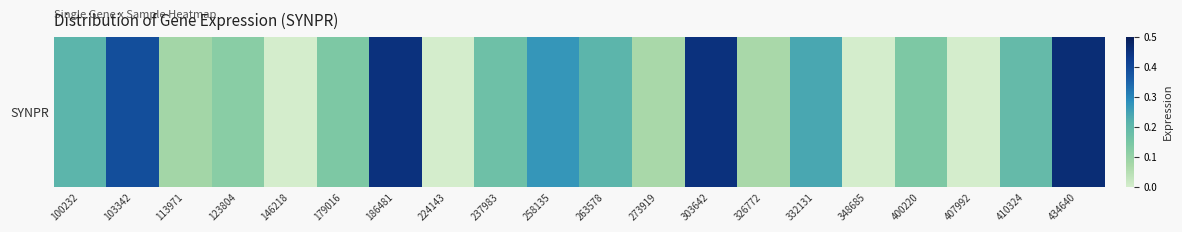

Reading right to left, list all the values displayed in this chart.

434640=0.5	410324=0.2	407992=0.0	400220=0.1	348685=0.0	332131=0.2	326772=0.1	303642=0.5	273919=0.1	263578=0.2	258135=0.3	237983=0.2	224143=0.0	186481=0.5	179016=0.1	146218=0.0	123804=0.1	113971=0.1	103342=0.4	100232=0.2